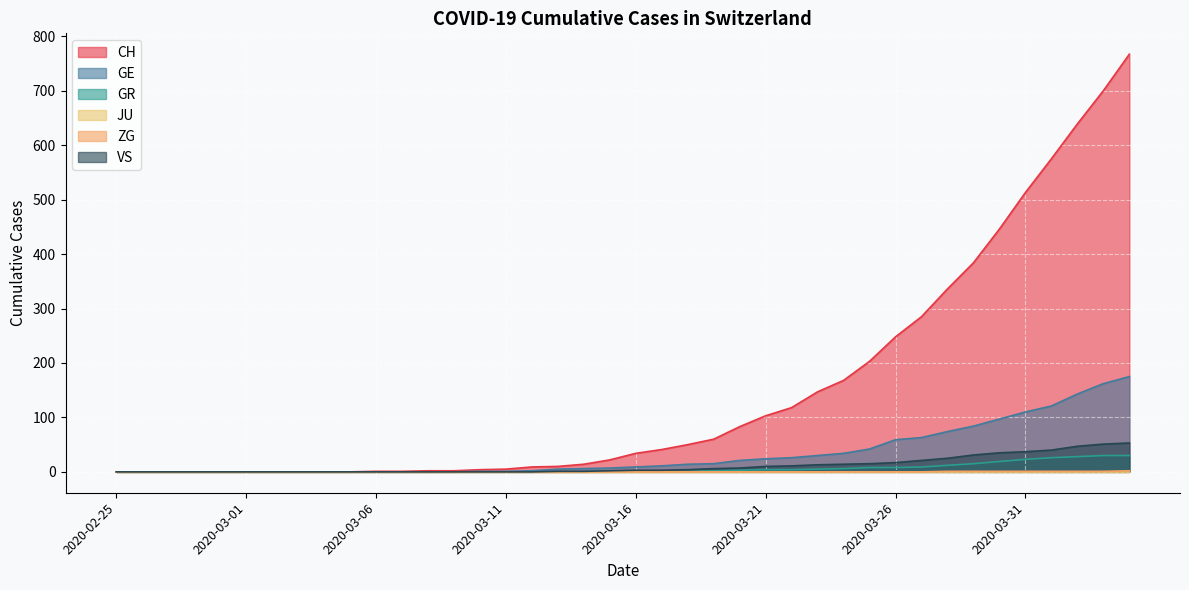

What is the maximum value shown in the chart?

767